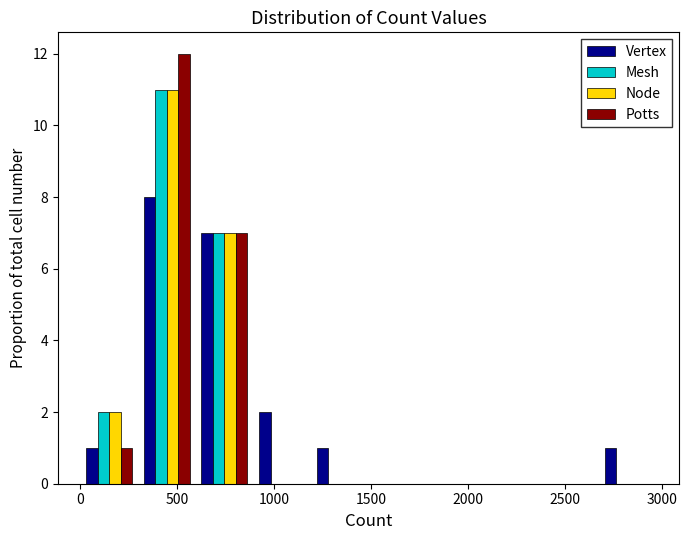

In the Vertex series, which range on the x-axis has the tallest bar?

300 to 600